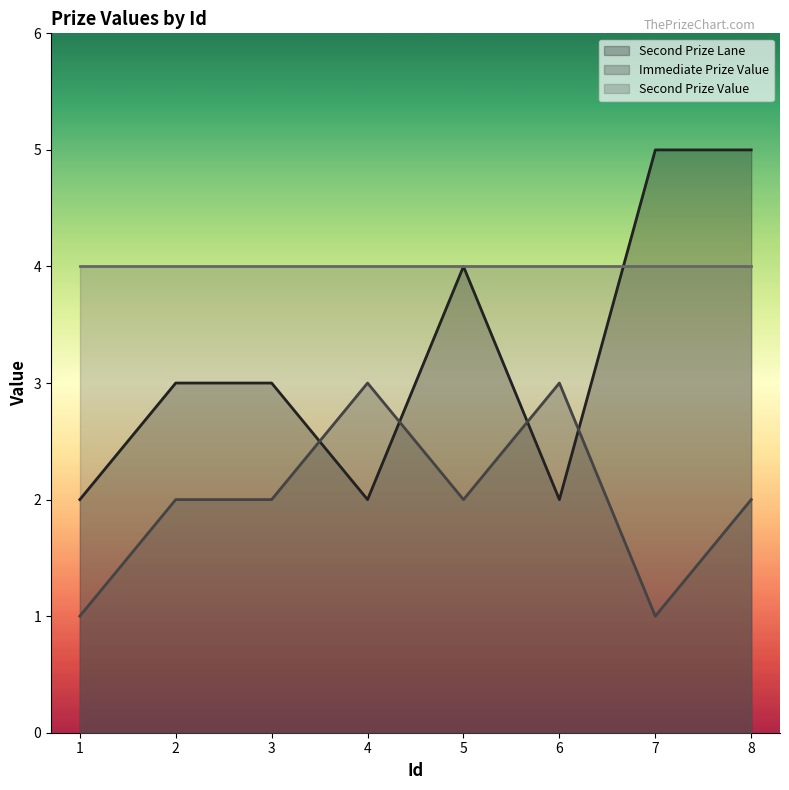

Rank the categories by Second Prize Lane value from lowest to highest.

1, 4, 6, 2, 3, 5, 7, 8